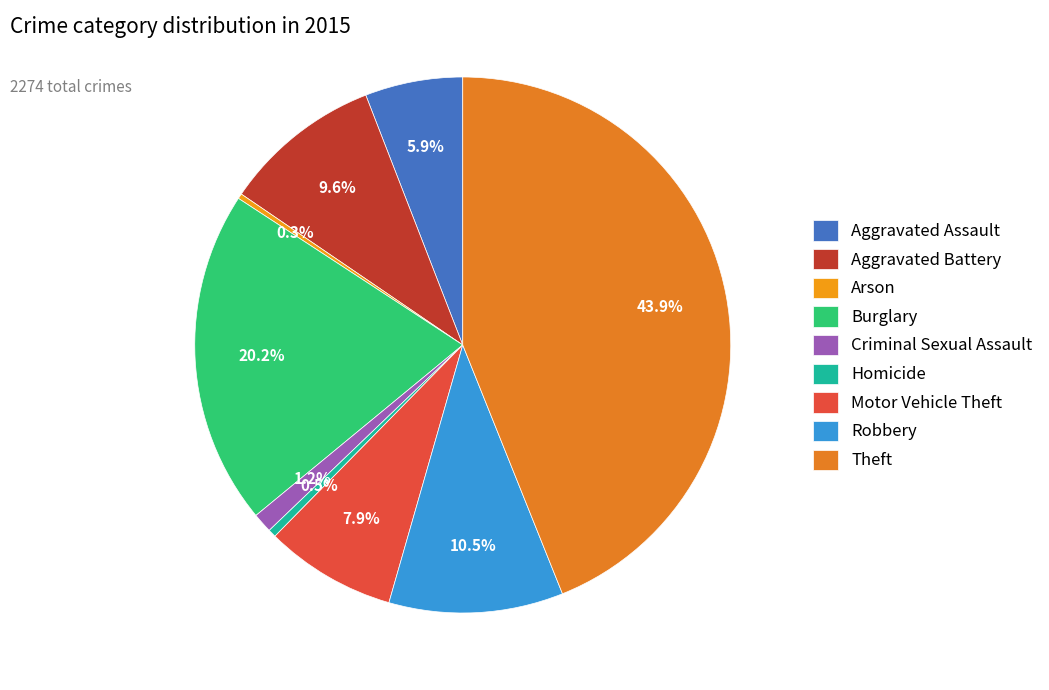

Is there a majority slice in this chart?

No